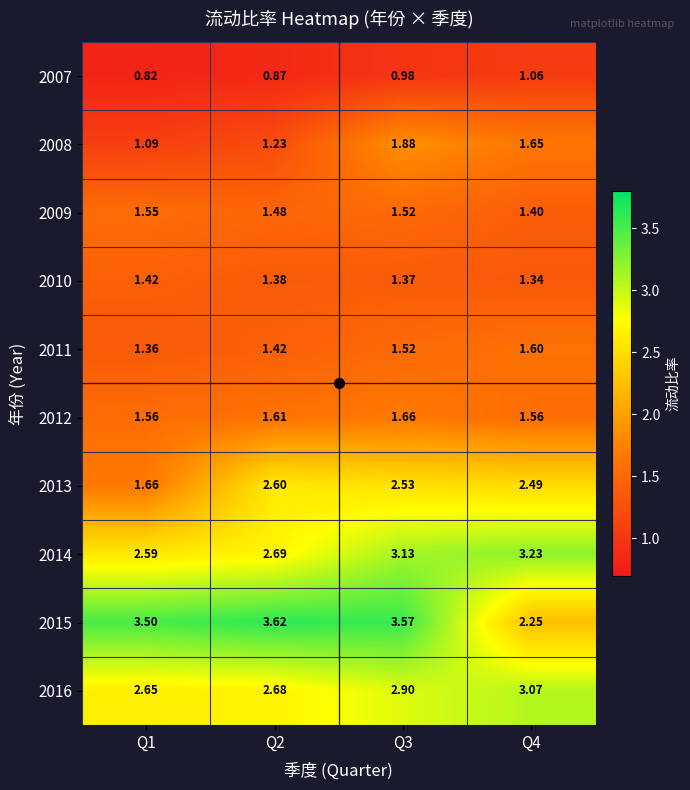

Is the value of 2014 at Q1 greater than the value of 2009 at Q2?

Yes